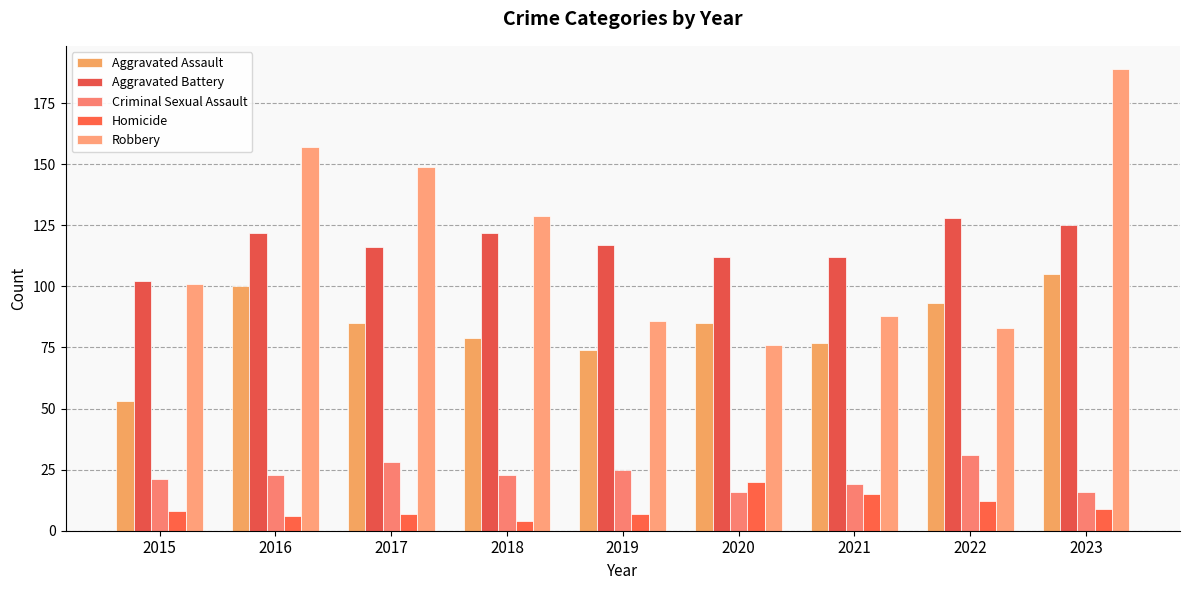

Rank the series by their maximum value, from highest to lowest.

Robbery, Aggravated Battery, Aggravated Assault, Criminal Sexual Assault, Homicide